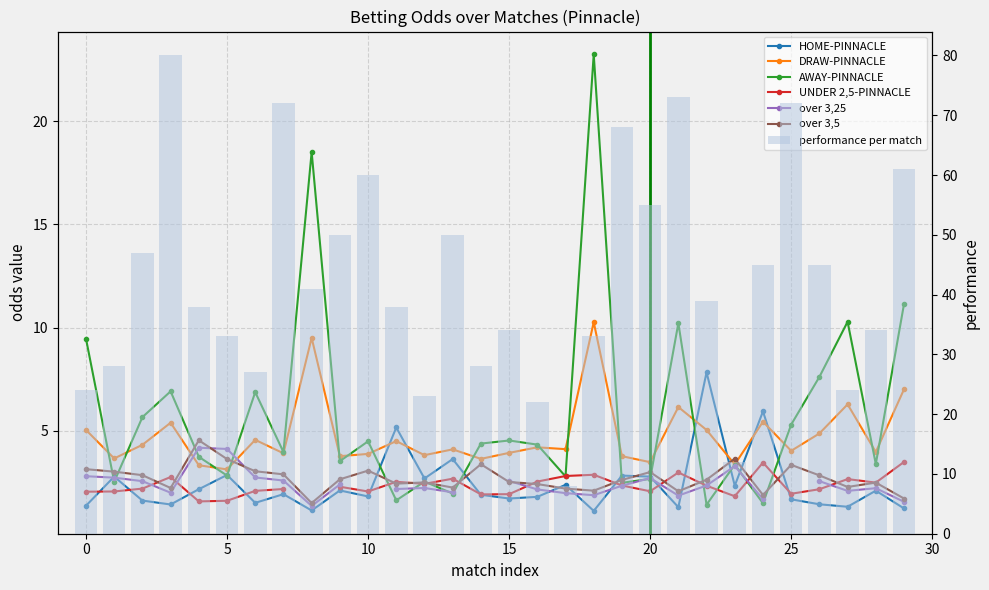

How many values exceed 39?

14